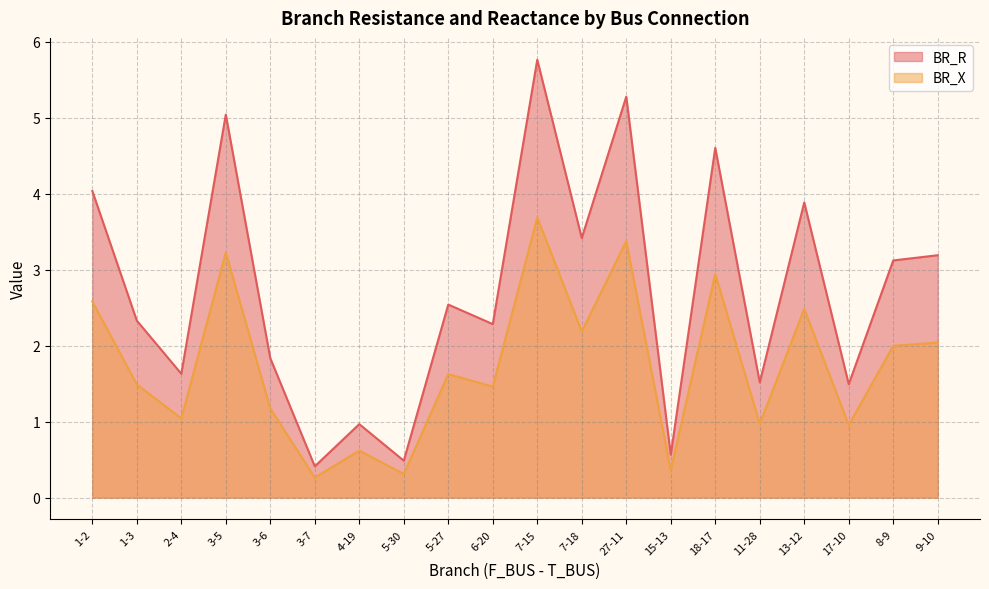

What is the label of the 6th point from the left?

3-7